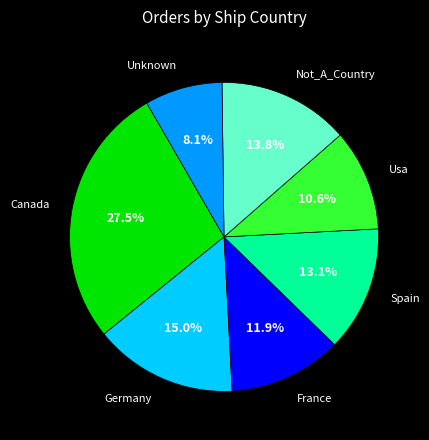

Between Germany and Unknown, which is larger?

Germany